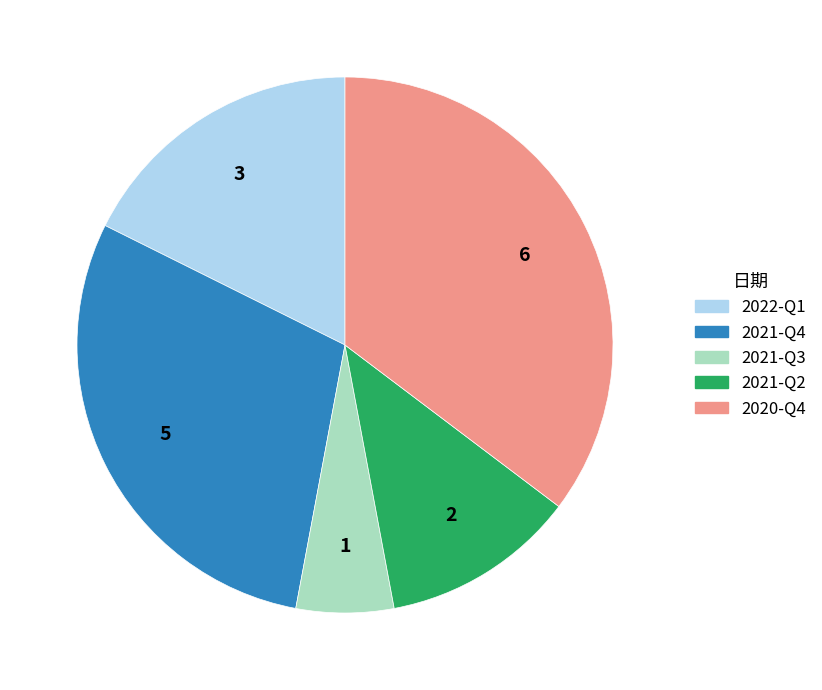

Which category has the smallest portion of the pie?

2021-Q3